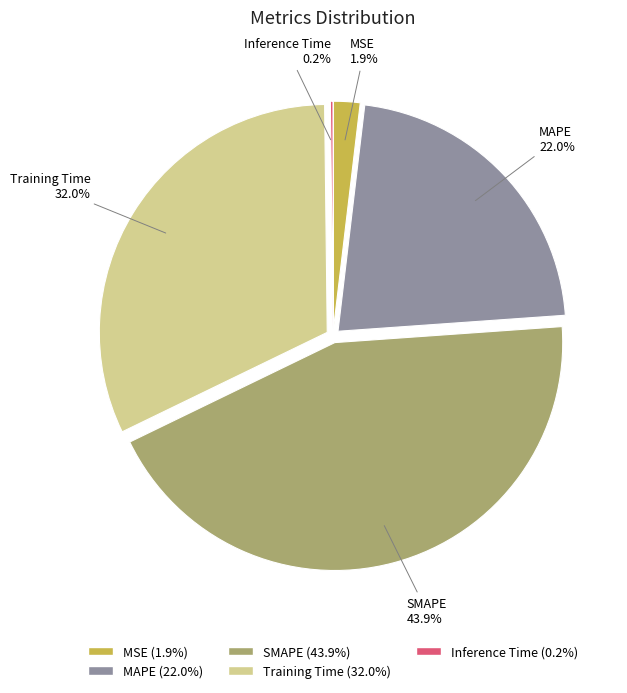

What is the largest slice in the pie chart?

SMAPE